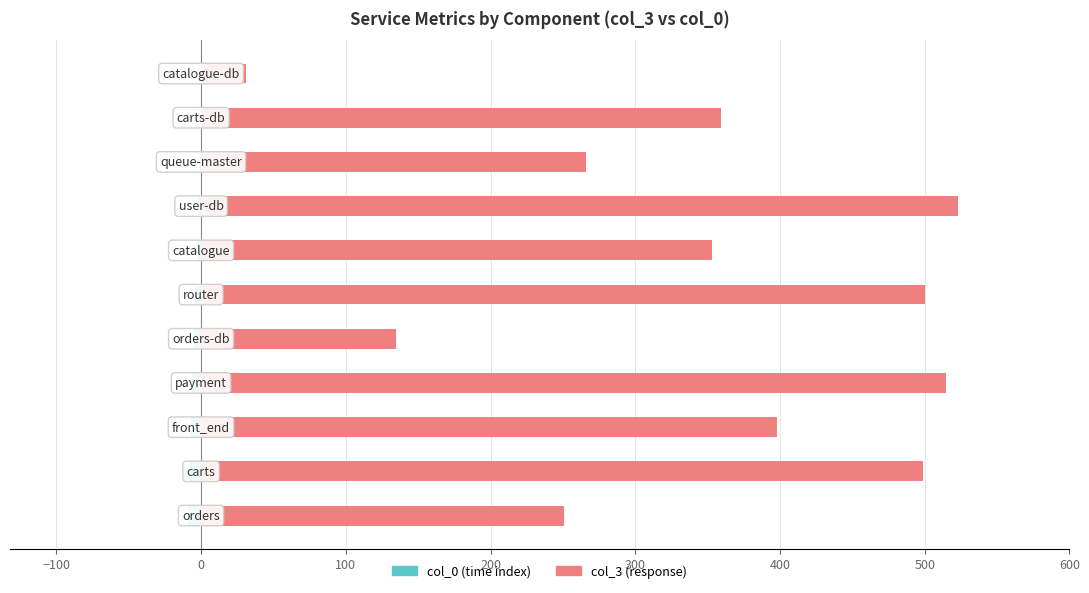

How many distinct data groups are displayed?

2